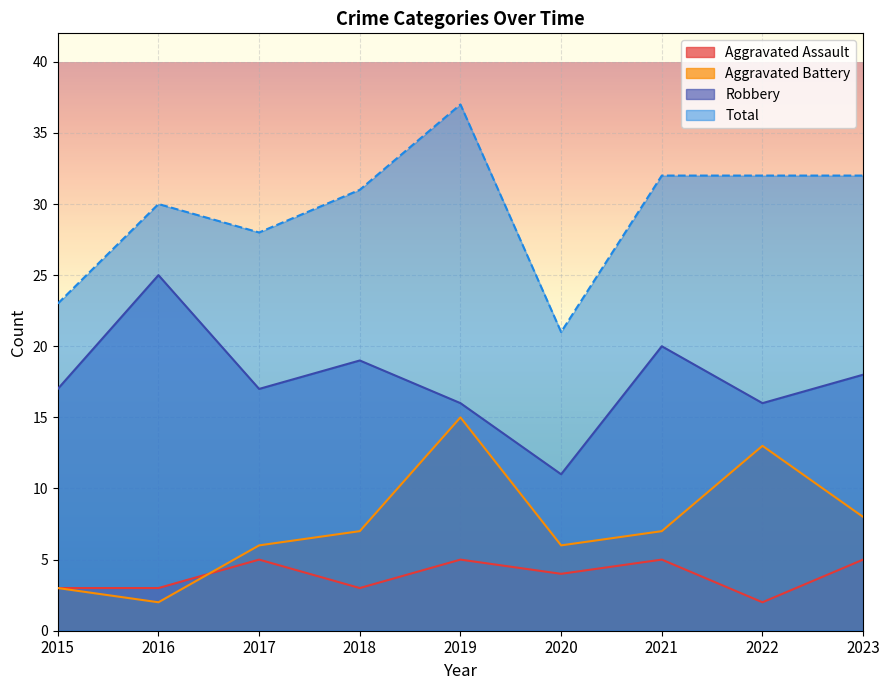

How many times do Aggravated Battery and Aggravated Assault cross each other?

1